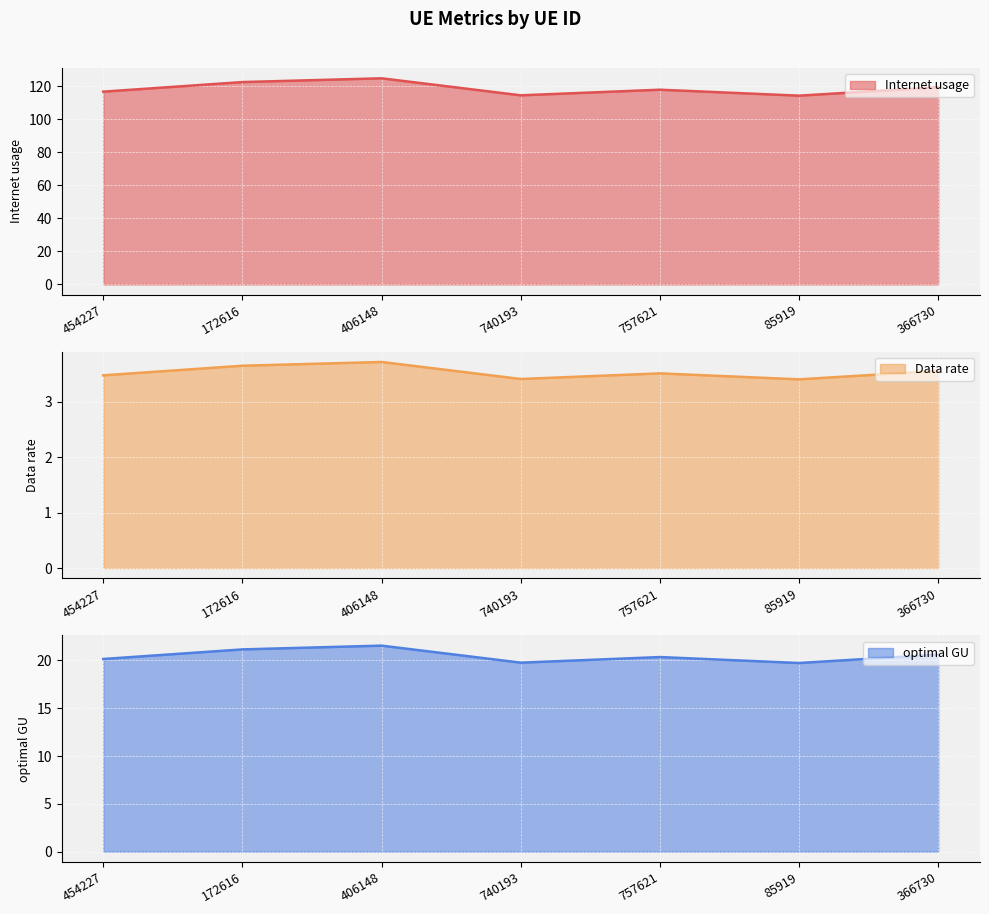

Which series has the largest range (max minus min)?

Internet usage